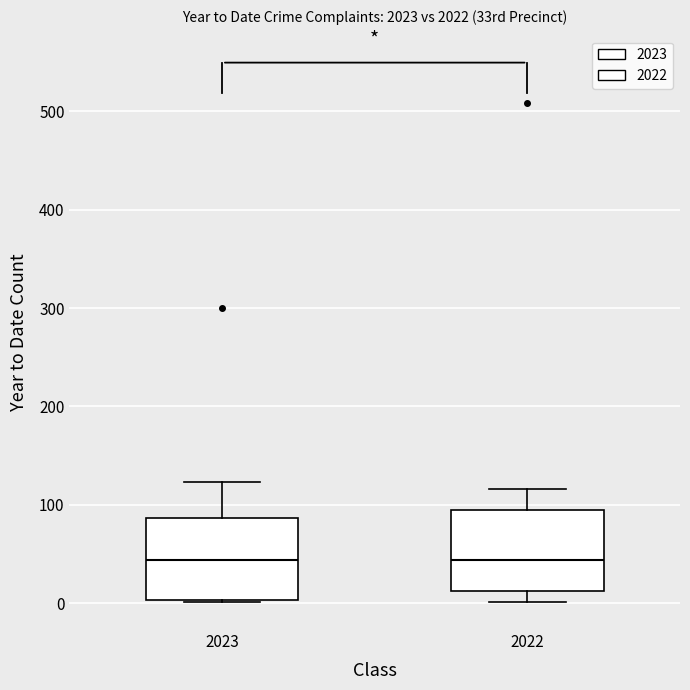

Reading left to right, transcribe this box plot: for each box, give where its median line is, the range the box spans, and where its two whiskers end, as read against the y-axis. The values are not printed on the chart, so give them approximately, as read against the axis.

2023: median 40, box 0 to 90, whiskers 0 to 120
2022: median 40, box 10 to 90, whiskers 0 to 120